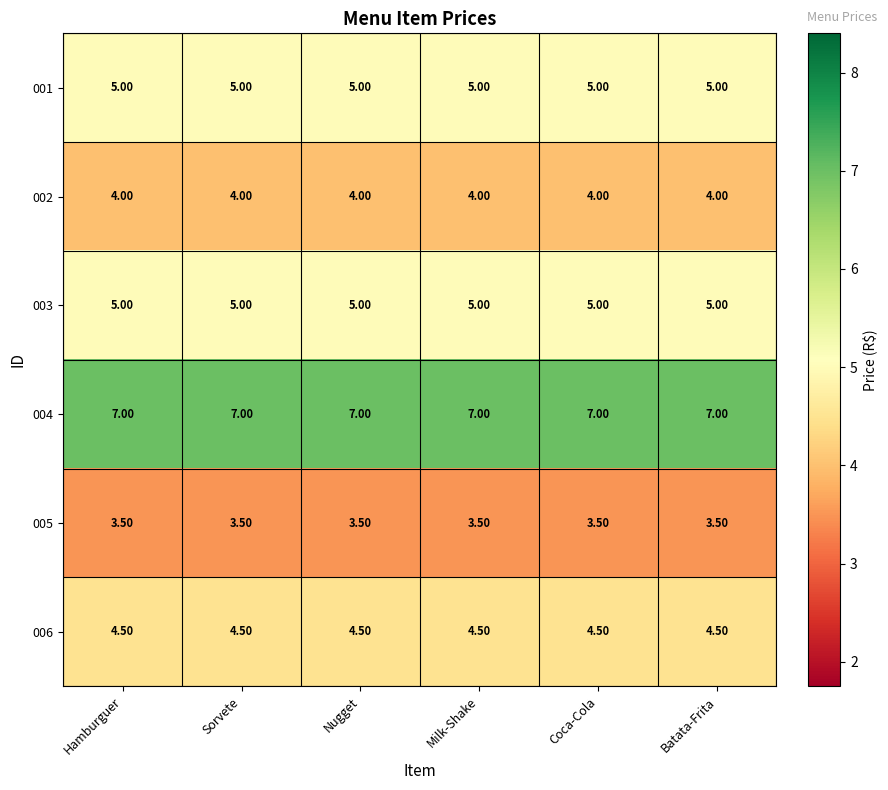

What is the greatest value displayed?

7.0